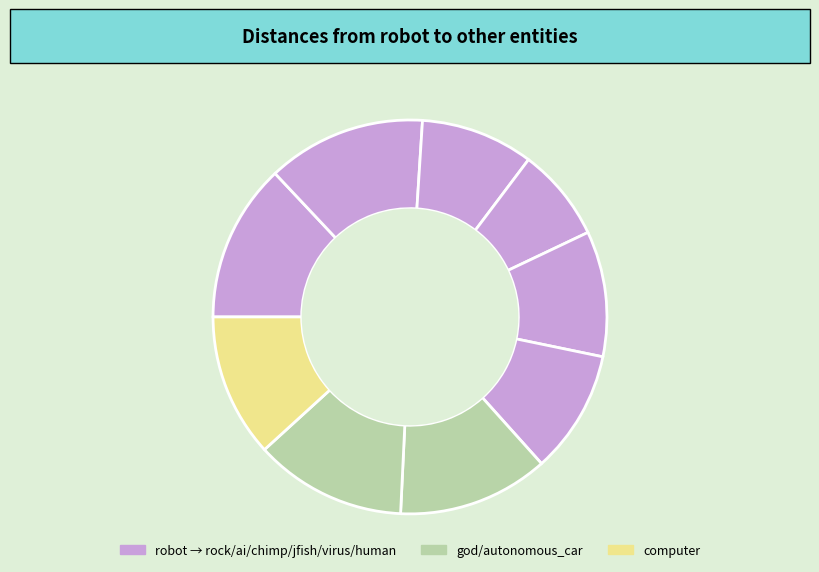

To the nearest percent, what is the average slice percentage?

11%